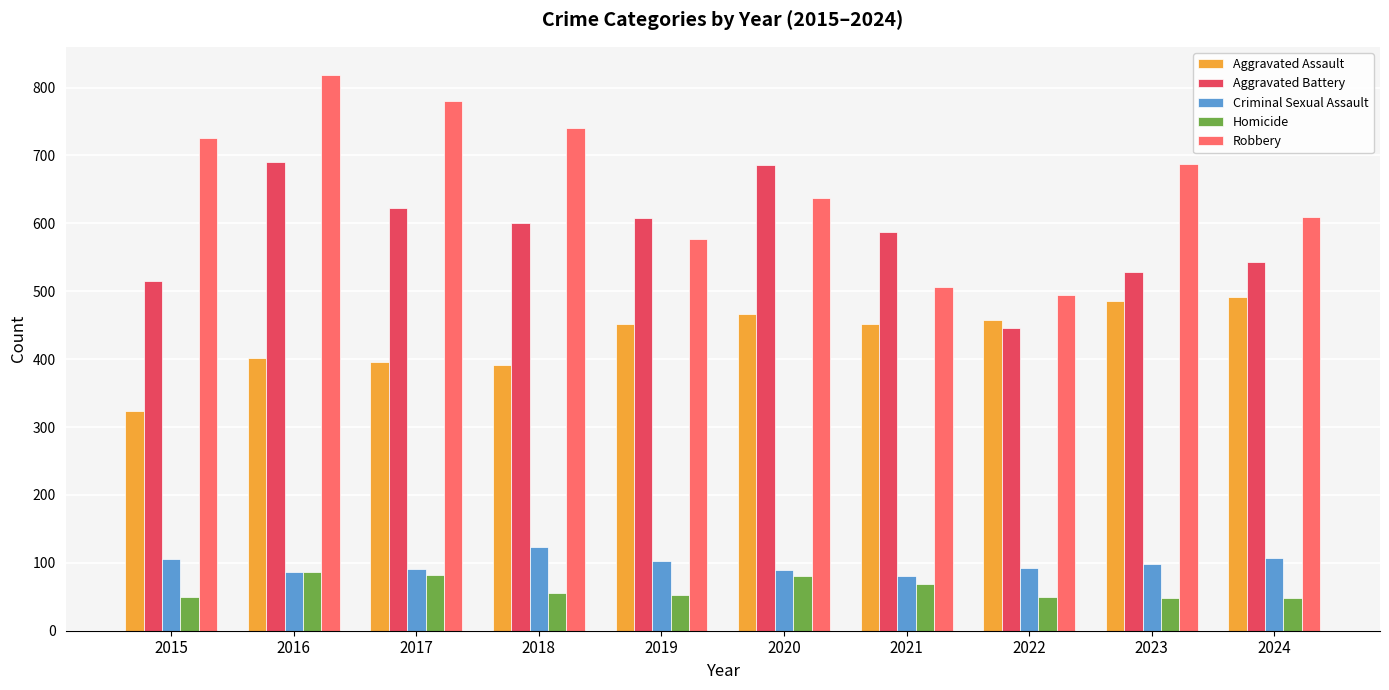

List the series in order of their peak value, lowest first.

Homicide, Criminal Sexual Assault, Aggravated Assault, Aggravated Battery, Robbery